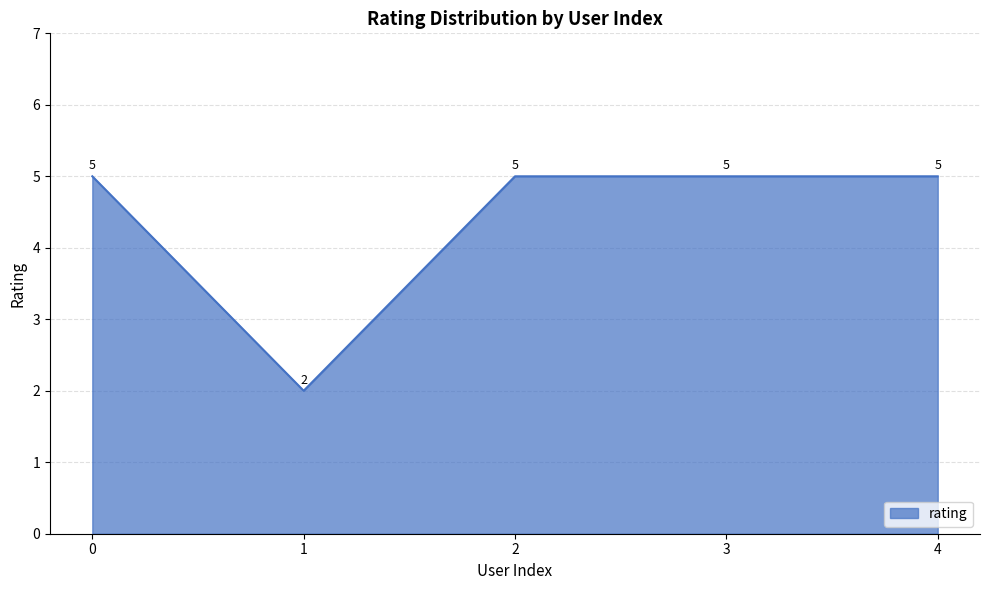

The chart shows a value of 2 at 0. True or false?

False